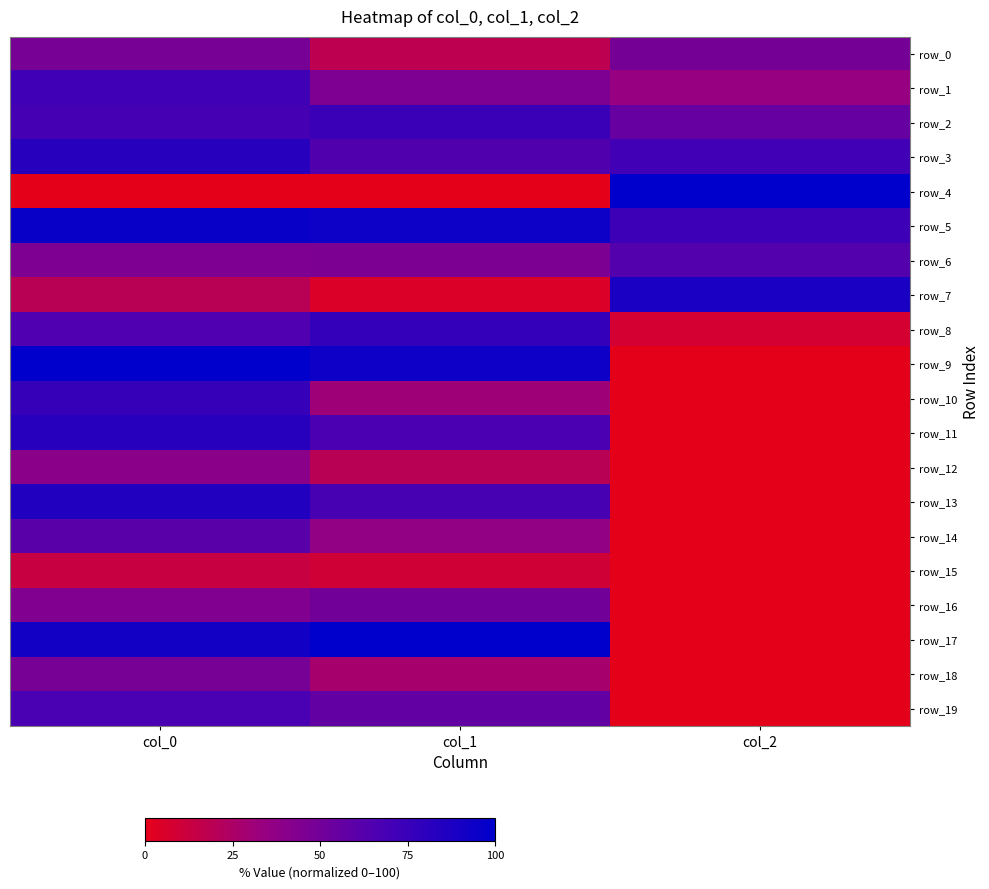

How many data points in row_1 are above 45?

2